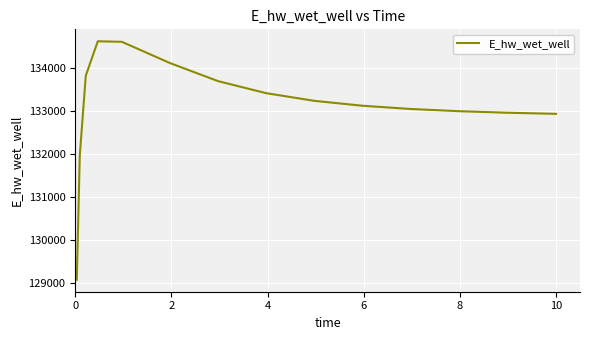

How many lines are shown in the chart?

1